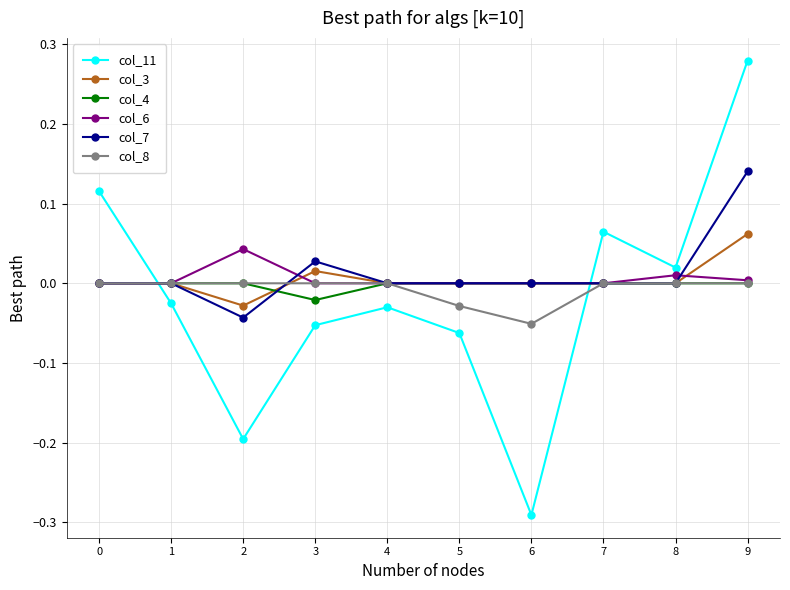

True or false: col_7 and col_11 intersect in this chart.

True